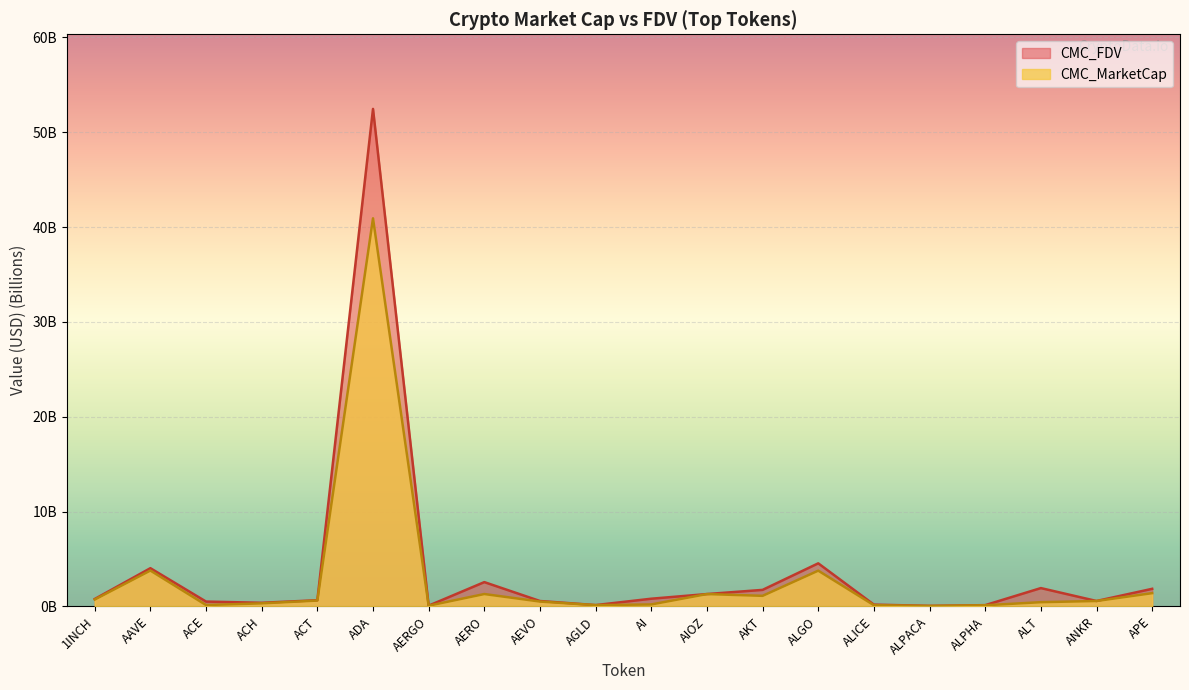

What is the sum of the CMC_FDV values at APE and 1INCH?

2.6